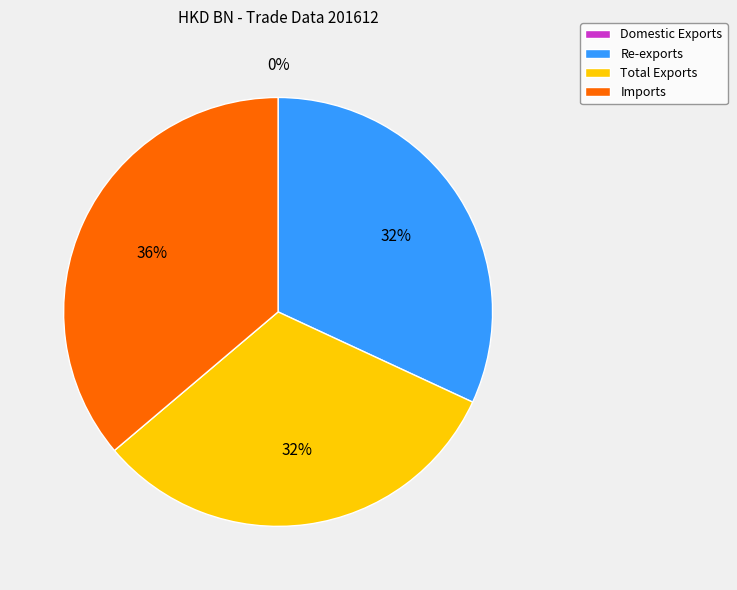

To the nearest percent, what is the combined percentage of Imports and Total Exports?

68%